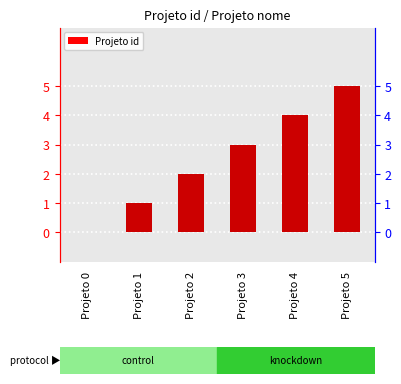

Rank the categories by value from highest to lowest.

Projeto 5, Projeto 4, Projeto 3, Projeto 2, Projeto 1, Projeto 0